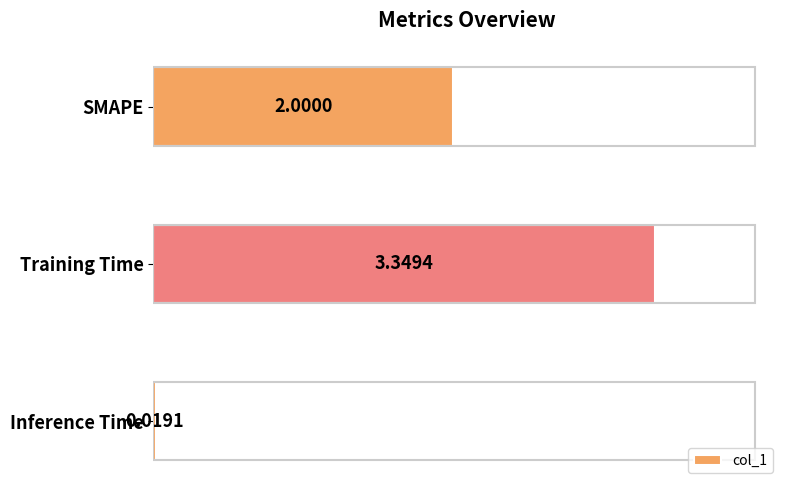

What is the sum of all values?

5.4